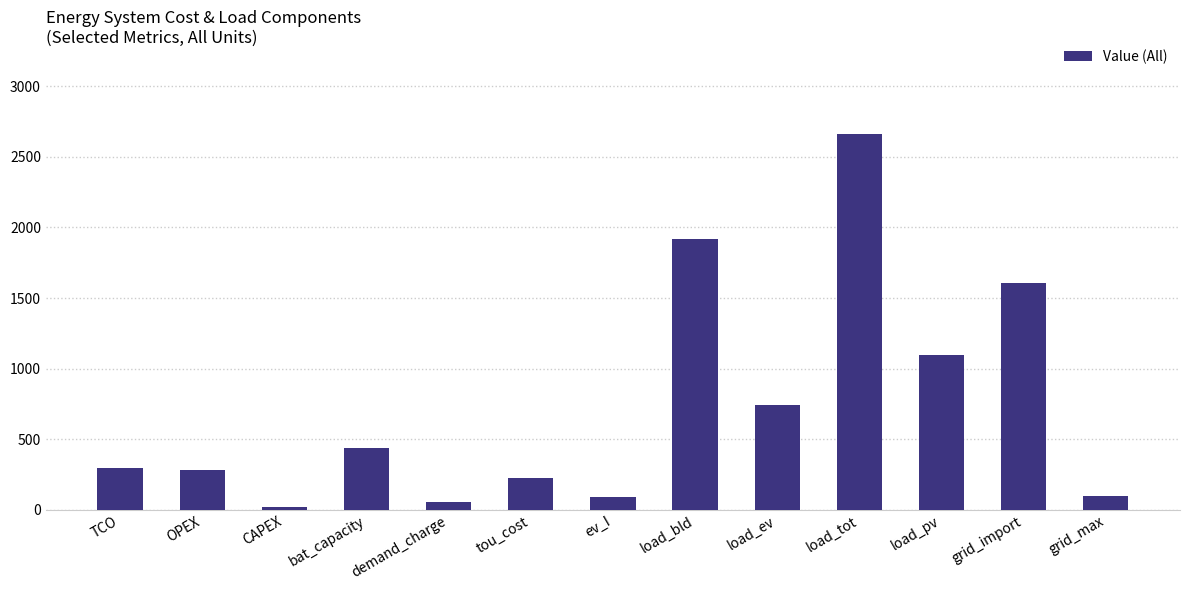

The value at ev_I is 88.9. True or false?

True